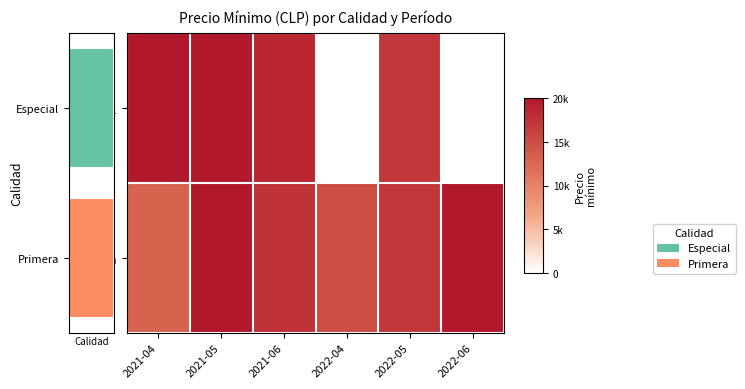

What is the sum of all Primera values?

102500.0